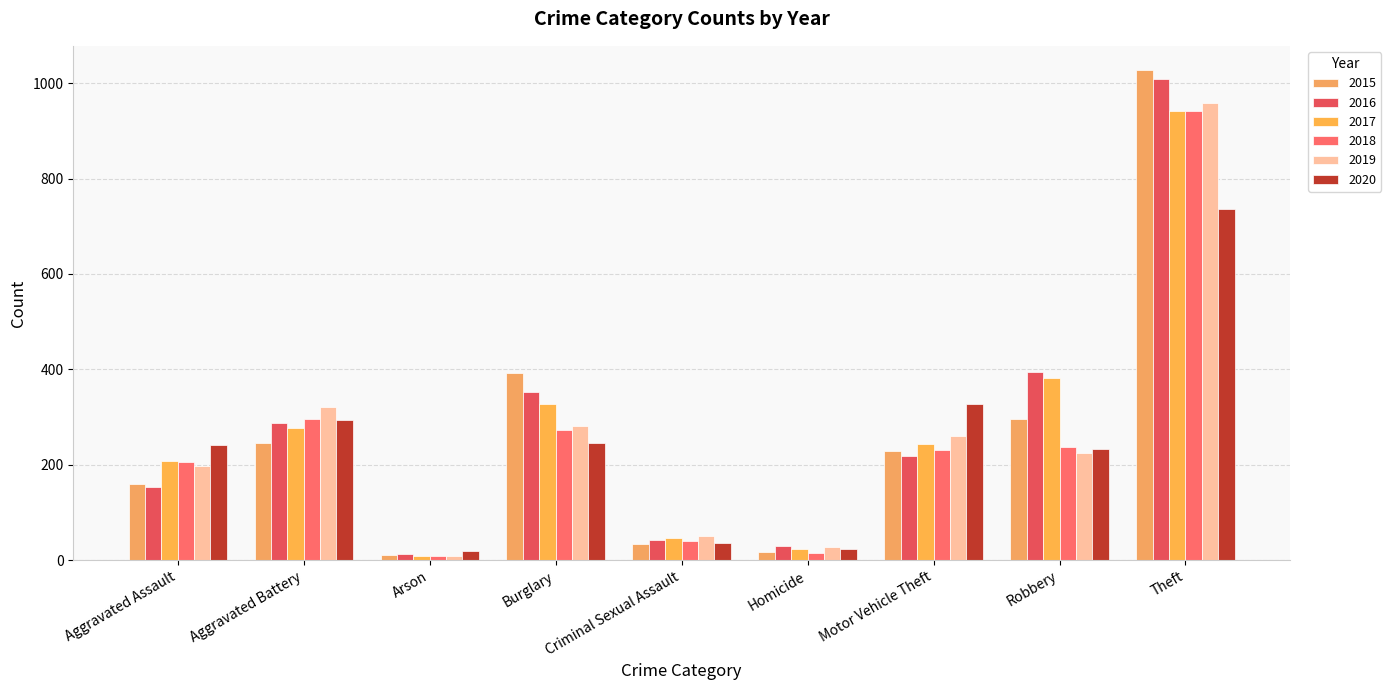

Is the value of 2020 at Criminal Sexual Assault greater than the value of 2016 at Homicide?

Yes